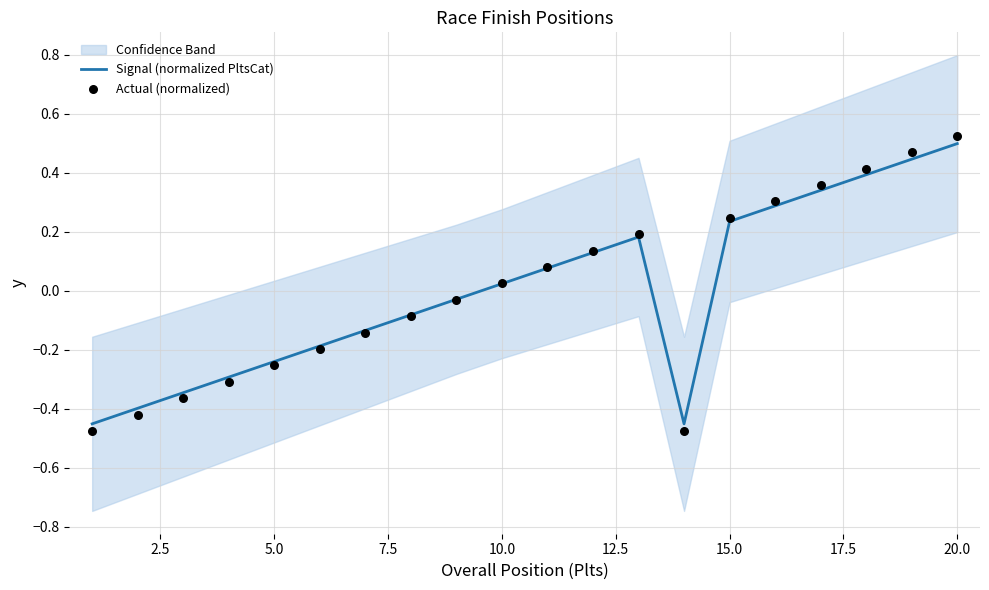

Which series contains the lowest Y value?

Actual (normalized)